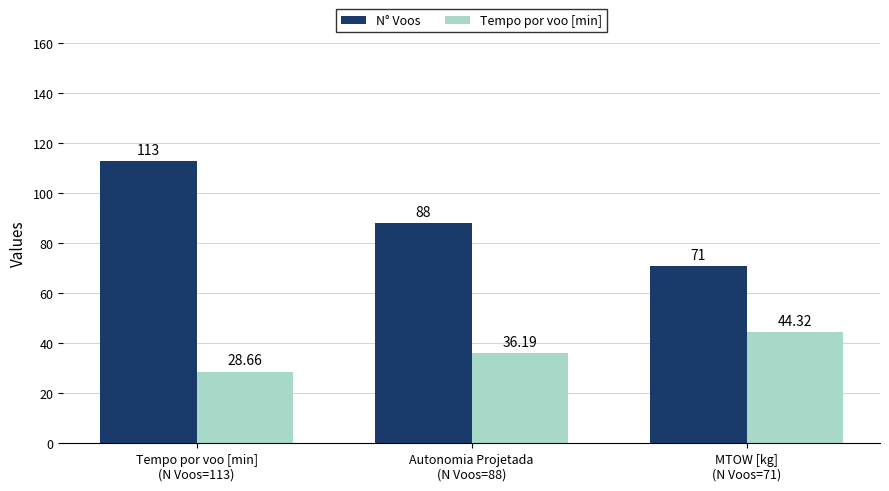

Rank the series at Autonomia Projetada
(N Voos=88) from highest to lowest value.

N° Voos, Tempo por voo [min]